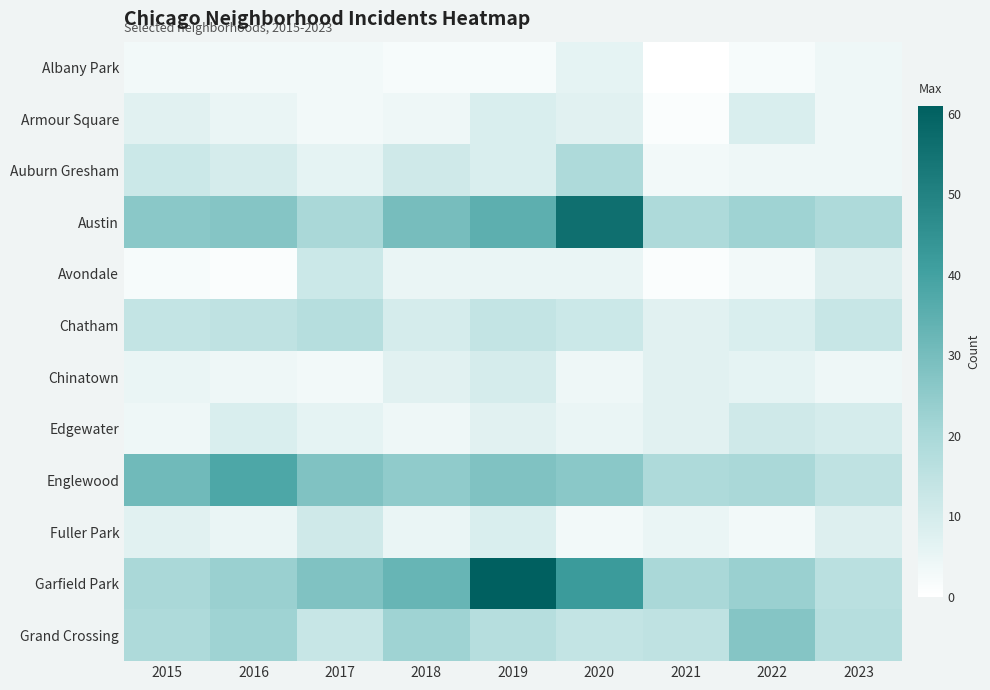

Which category has the lowest value across all series?

2021